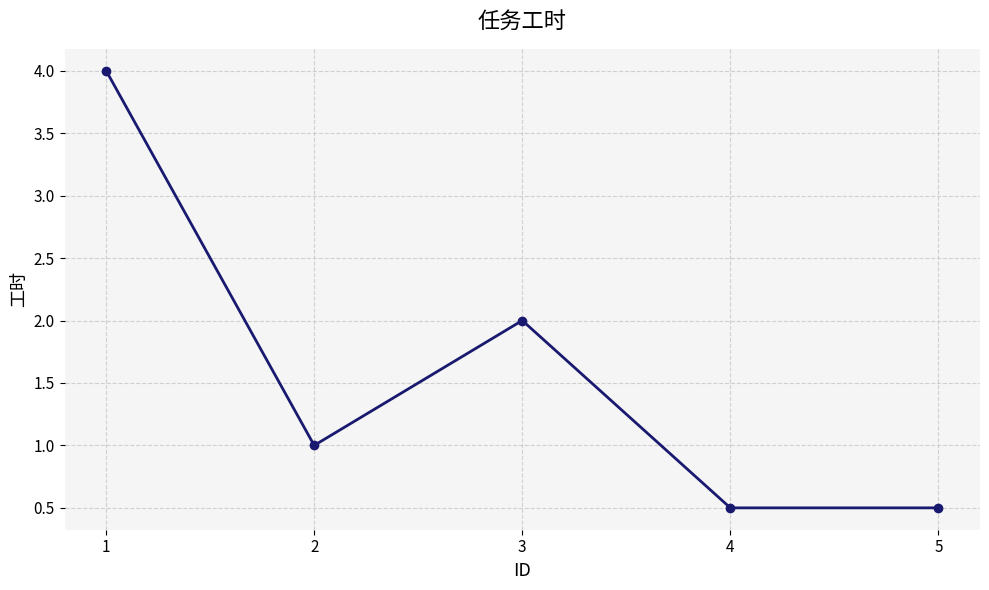

The chart shows a value of 4.0 at 1. True or false?

True